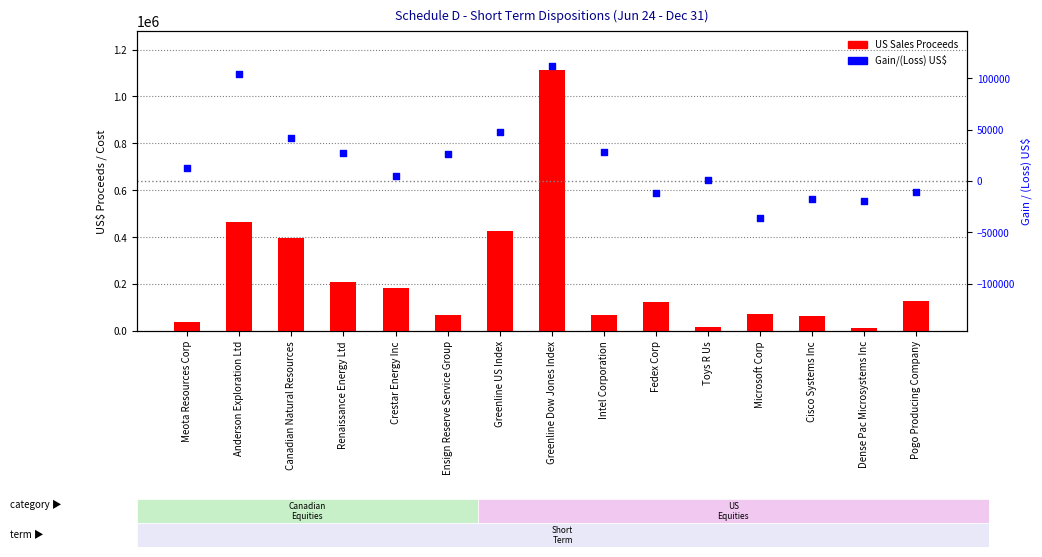

Is the value of US Sales Proceeds at Toys R Us greater than the value of Gain/(Loss) at Intel Corporation?

No